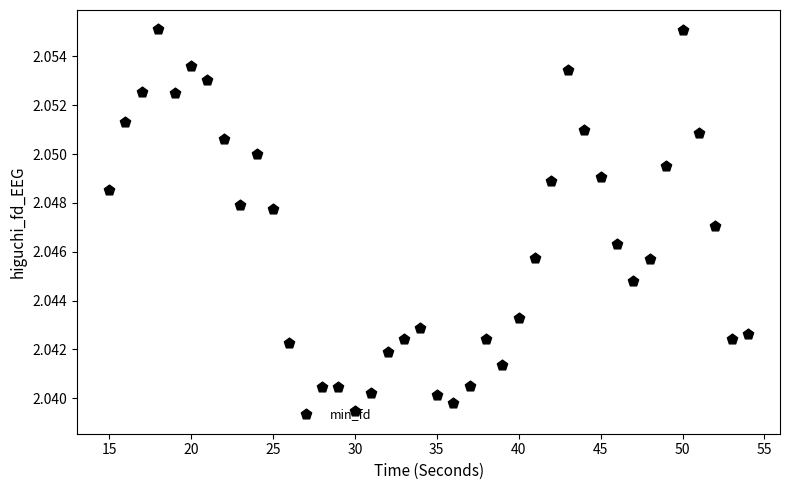

What is the range of X values (max minus min)?

39.0